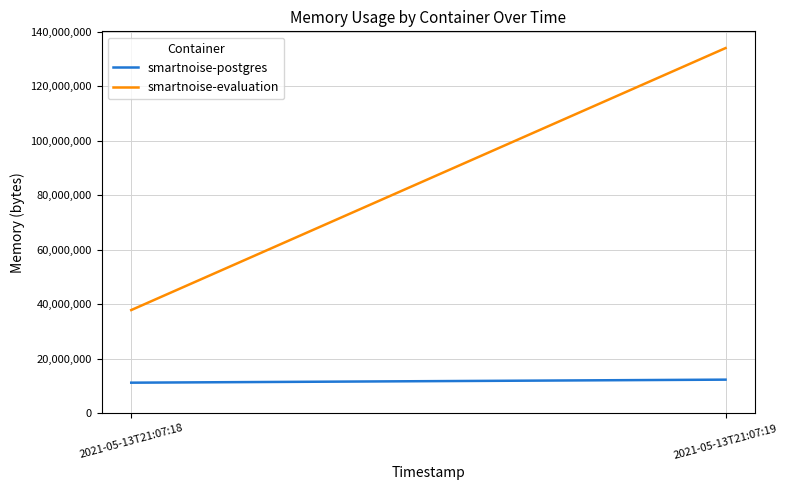

List the series in order of their peak value, highest first.

smartnoise-evaluation, smartnoise-postgres